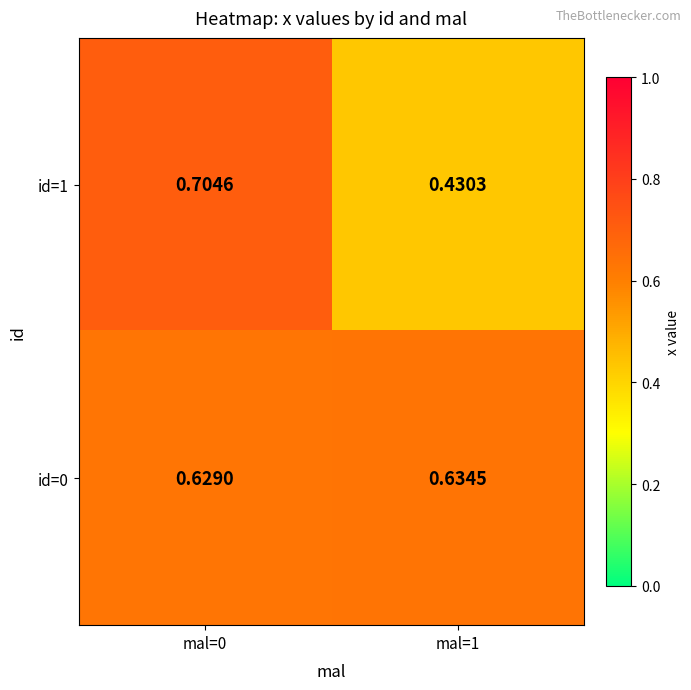

What is the total value across all series at mal=1?

1.1